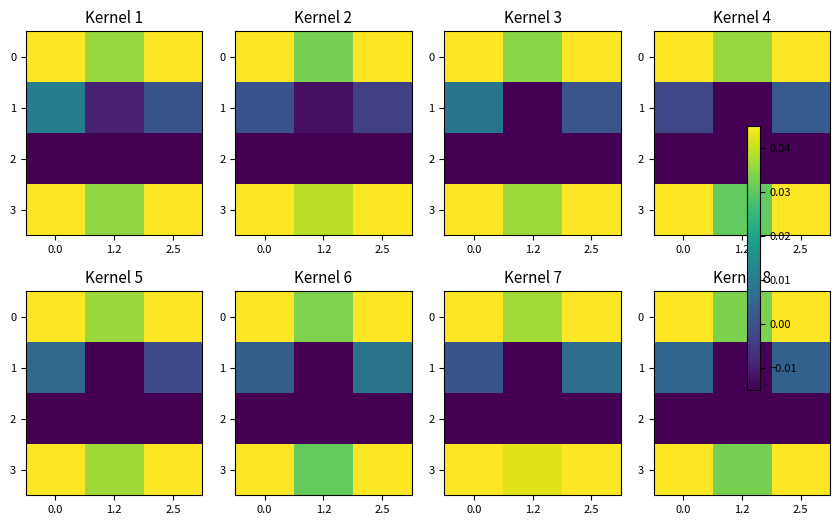

At which label is 1 closest to 0?

2.5